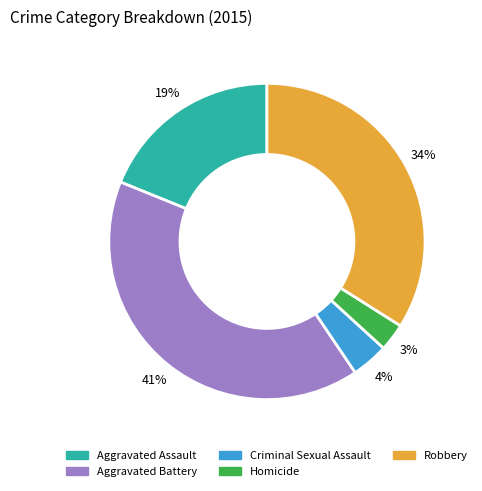

Is it true that Aggravated Assault is 19% of the pie?

True